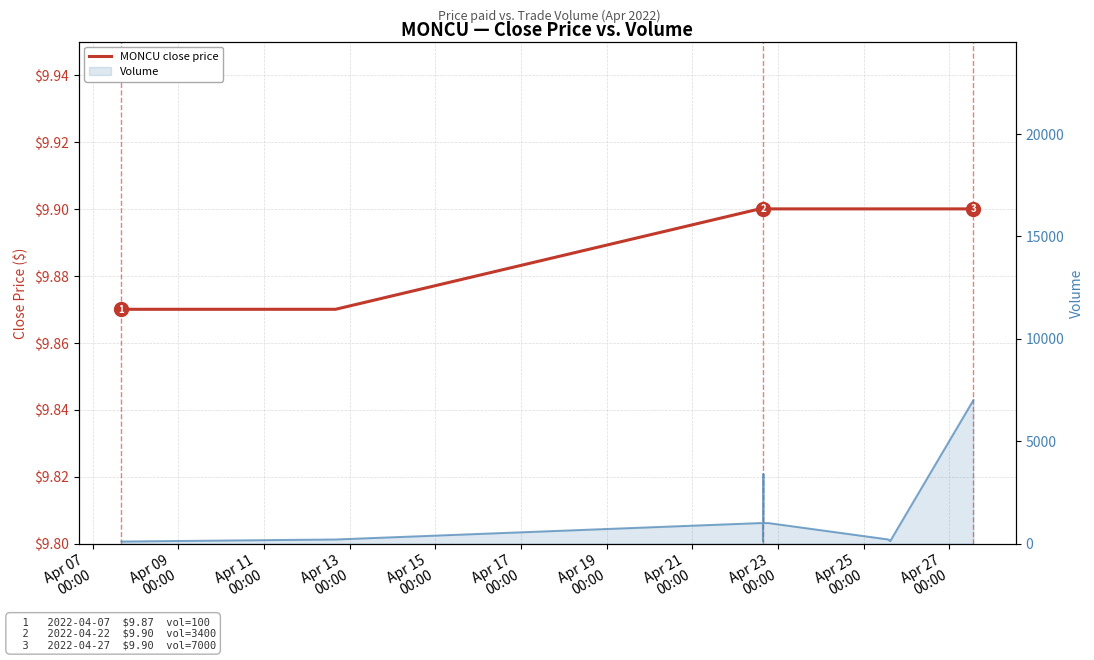

At which label is the value closest to 9?

Apr 07
00:00